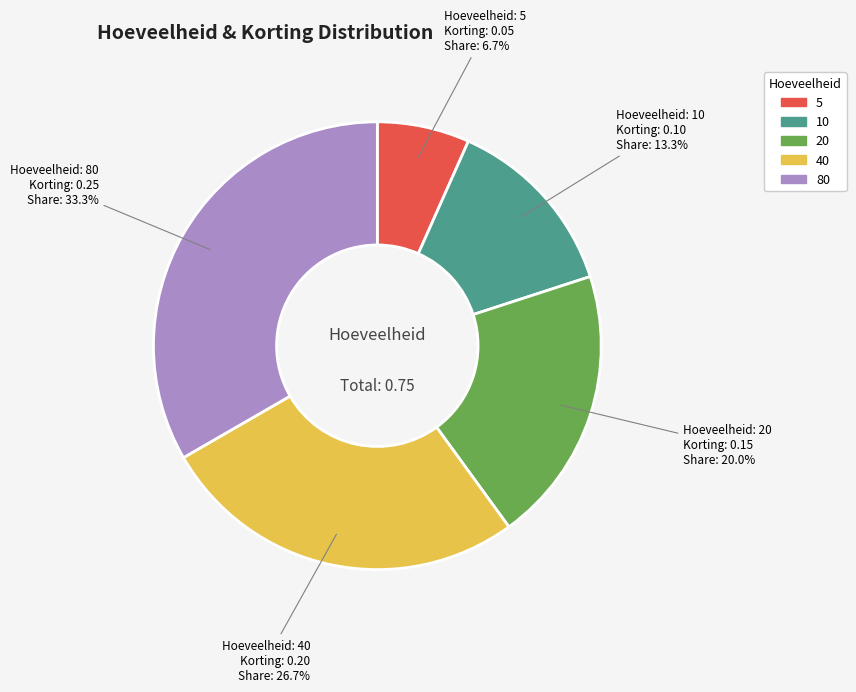

Rank the categories by value from lowest to highest.

5, 10, 20, 40, 80